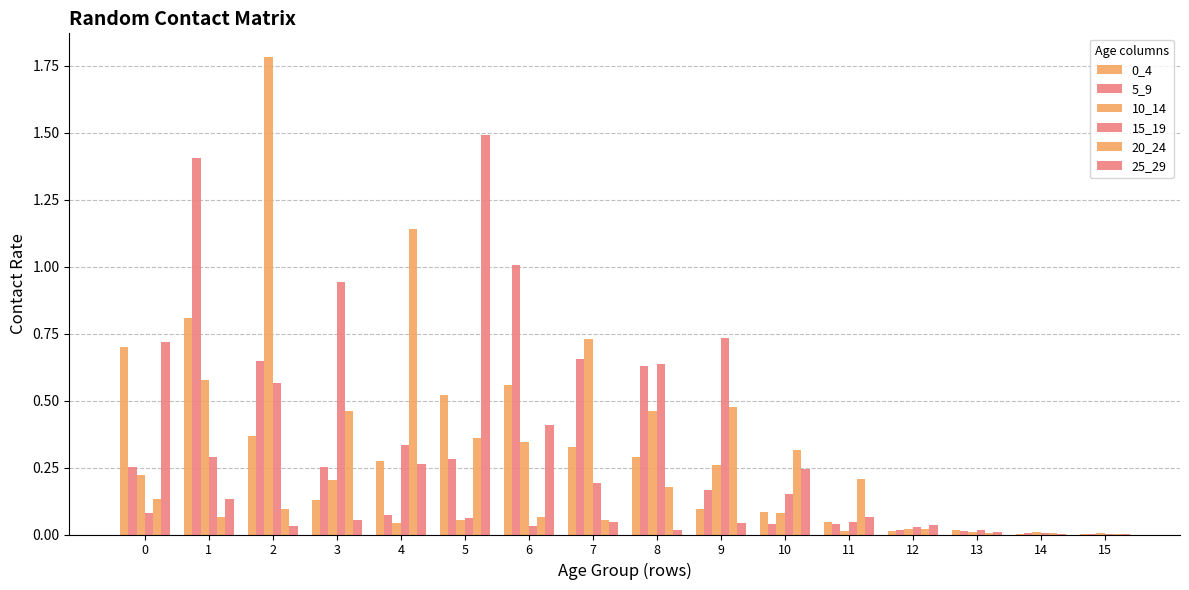

Does the chart contain stacked bars?

No